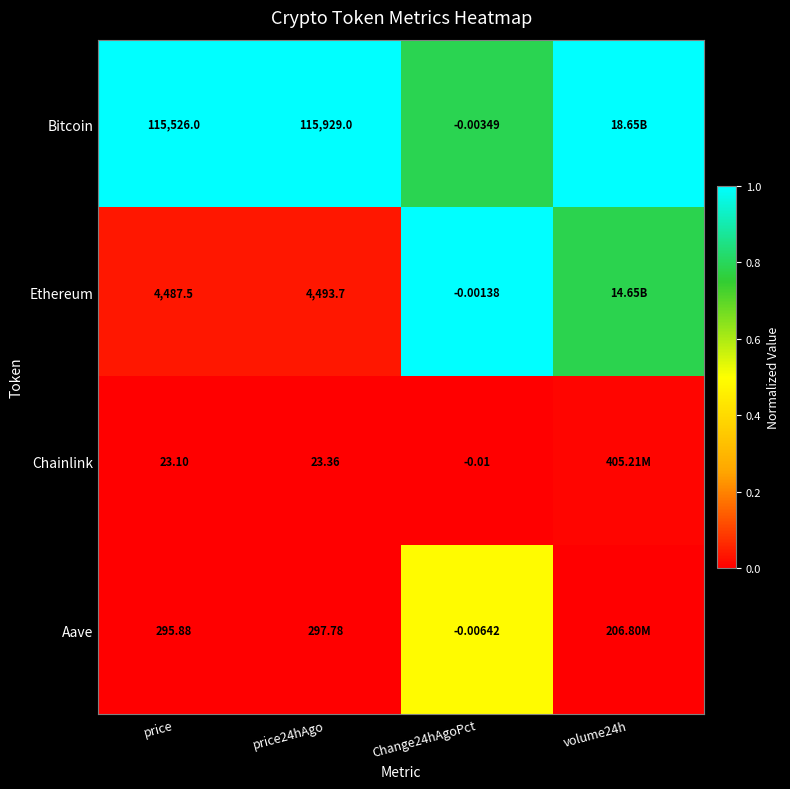

Between price and price24hAgo, which series saw the biggest shift?

Bitcoin